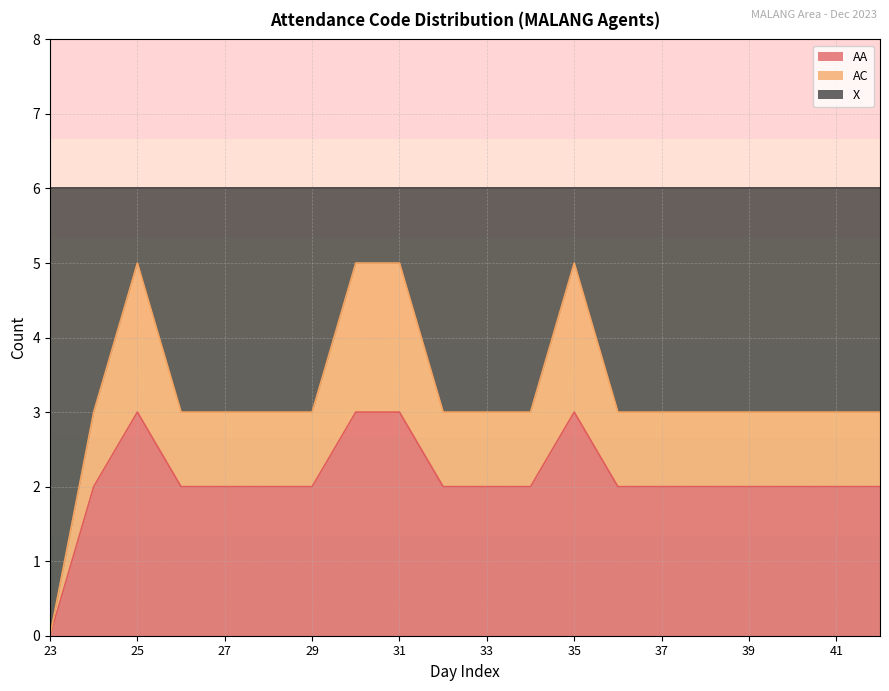

True or false: AA has a value of 2 at 29.

True